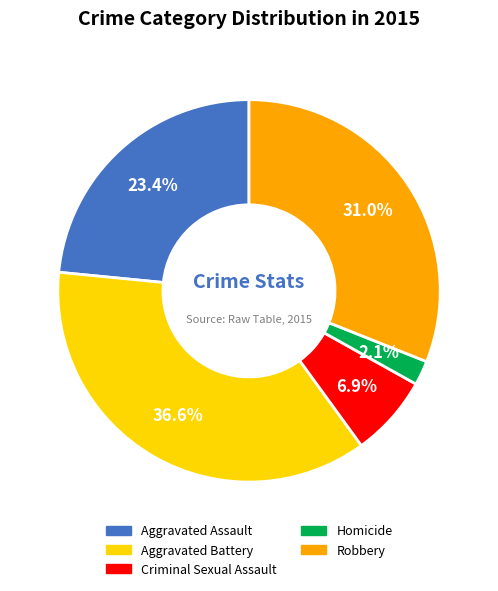

Does Homicide represent more than half of the total?

No